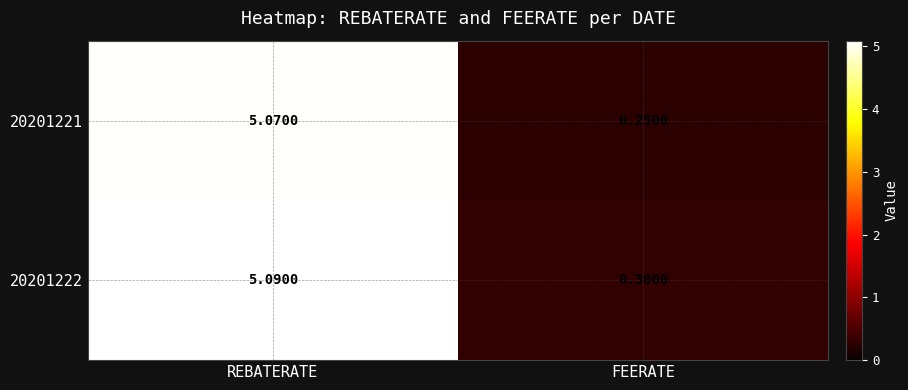

At which category is the sum across all series the highest?

REBATERATE